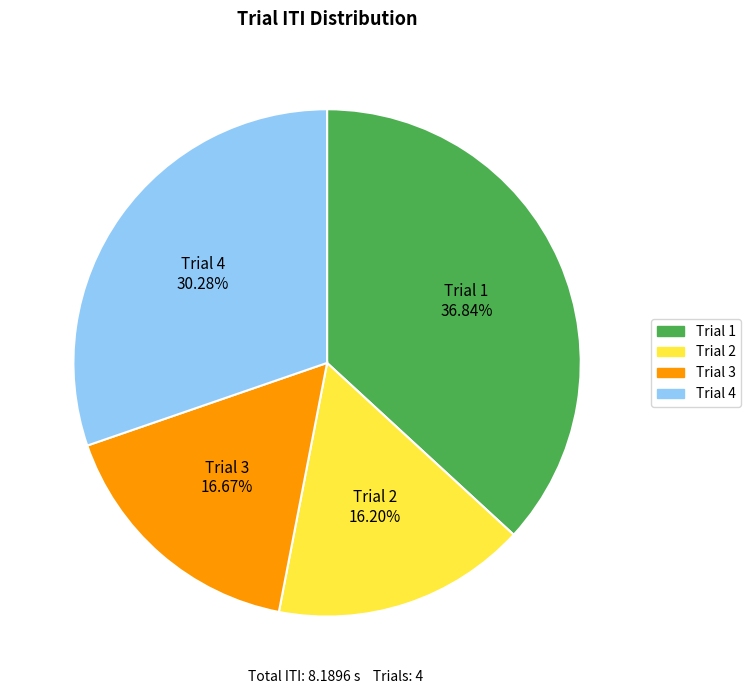

To the nearest percent, what portion does Trial 4 represent?

30%